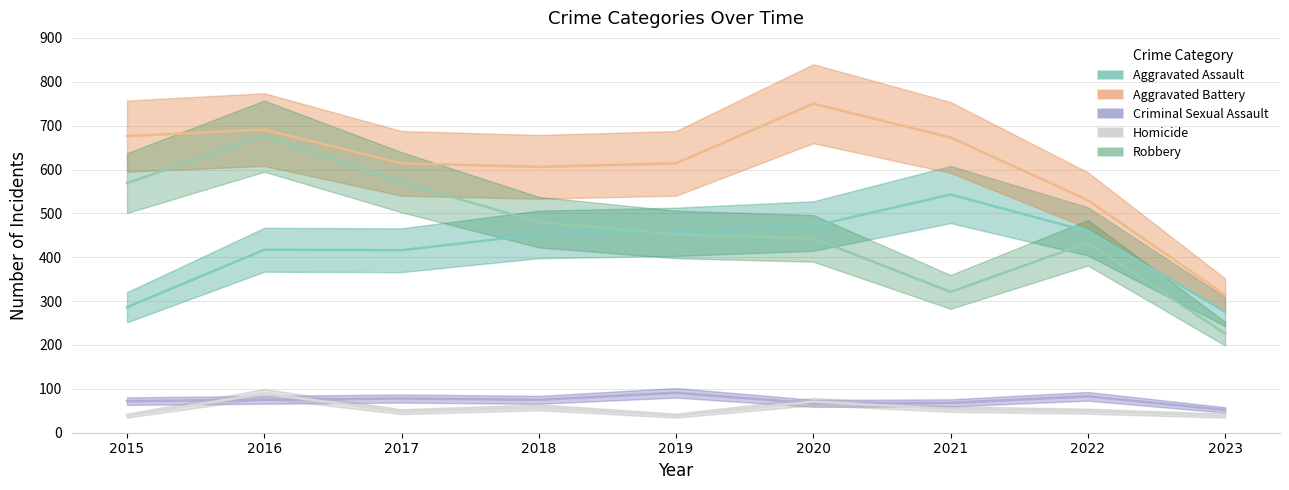

What is the lowest value of the Aggravated Assault series?

276